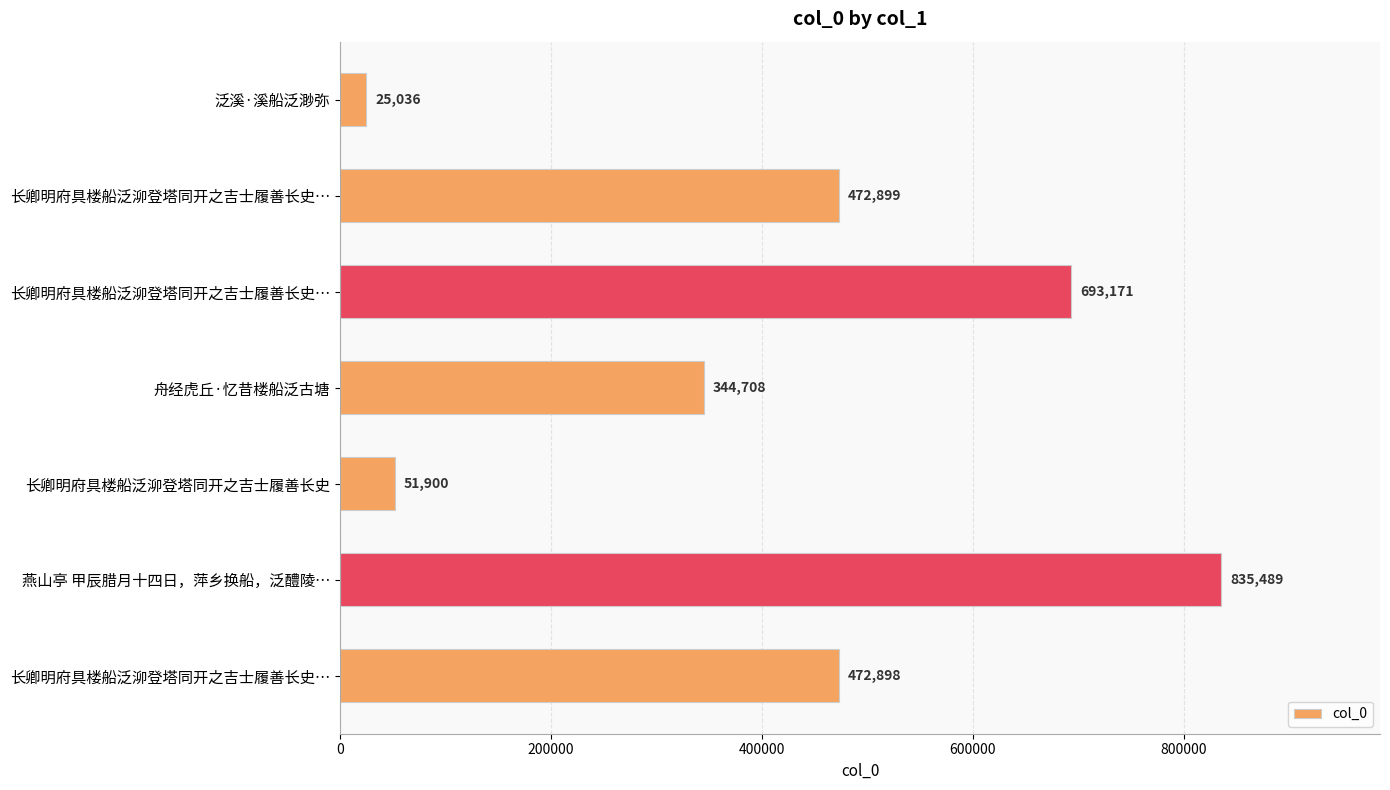

Does the chart contain any negative values?

No